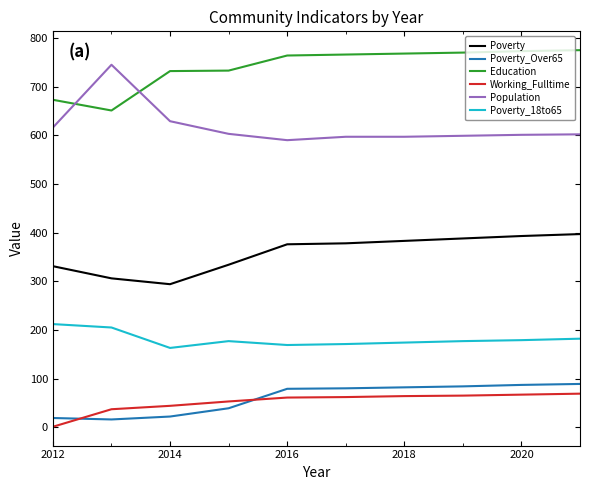

Does the chart display data point markers on the line(s)?

No